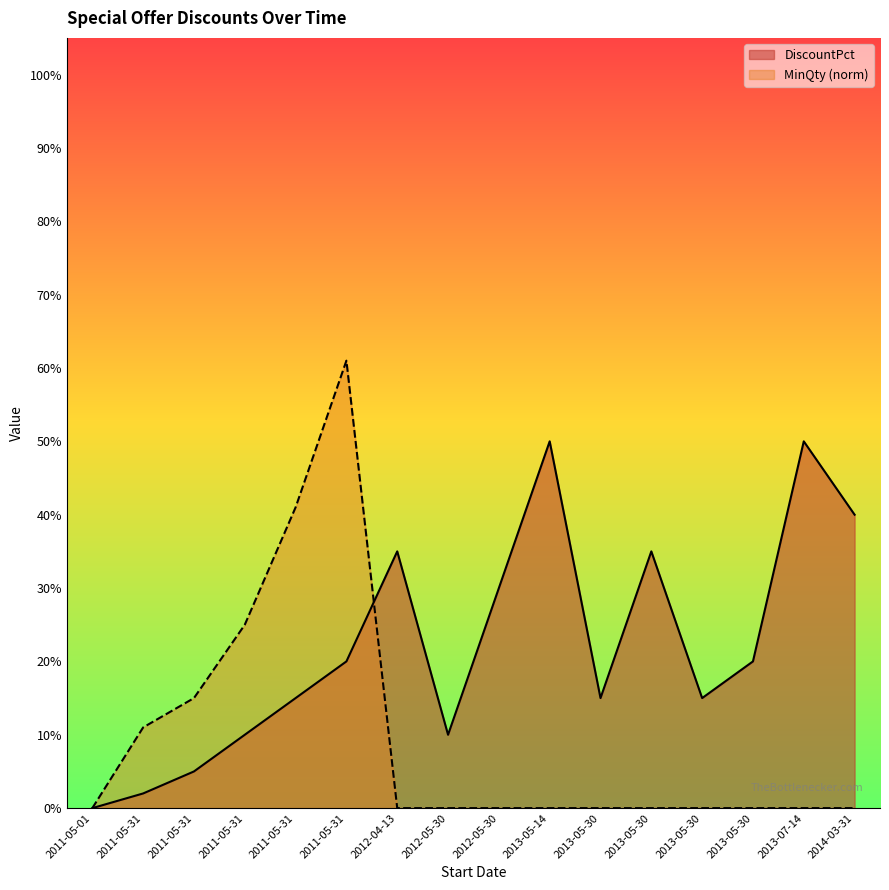

The DiscountPct series shows 0.1 at 2013-05-30. True or false?

False